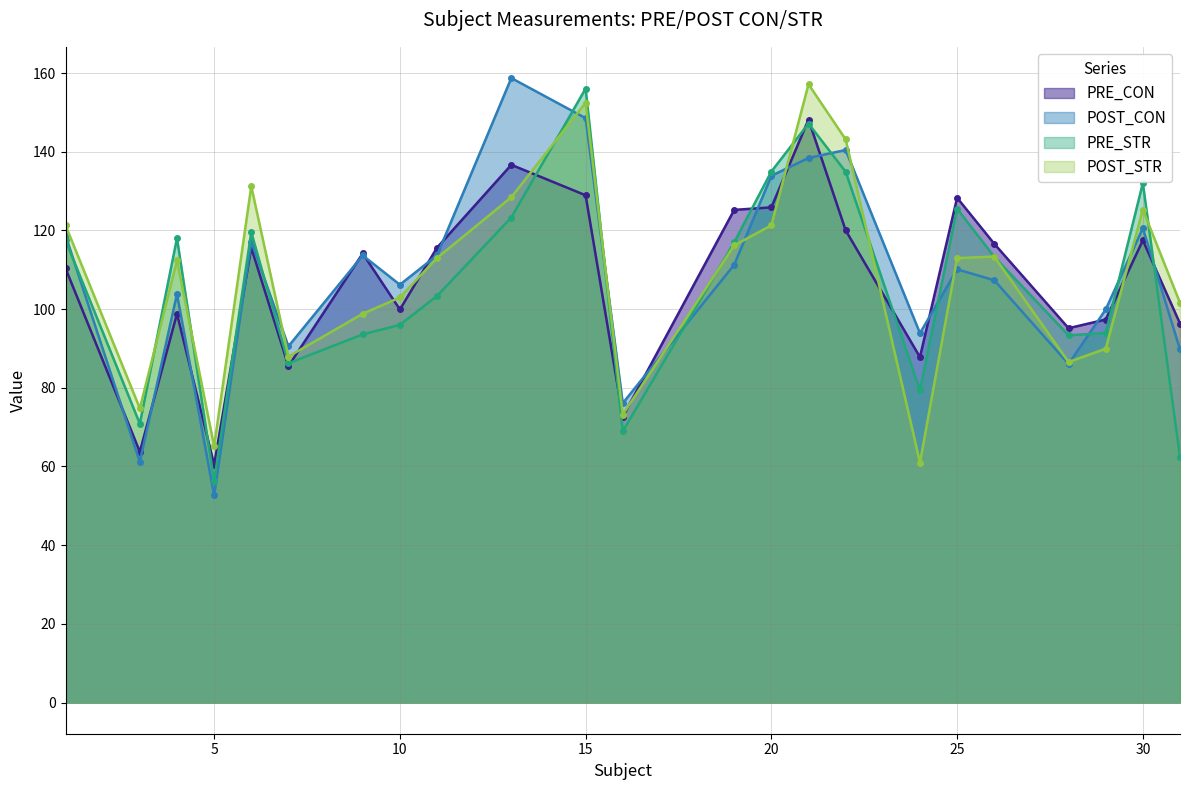

How many intersections are there between POST_STR and PRE_STR?

10